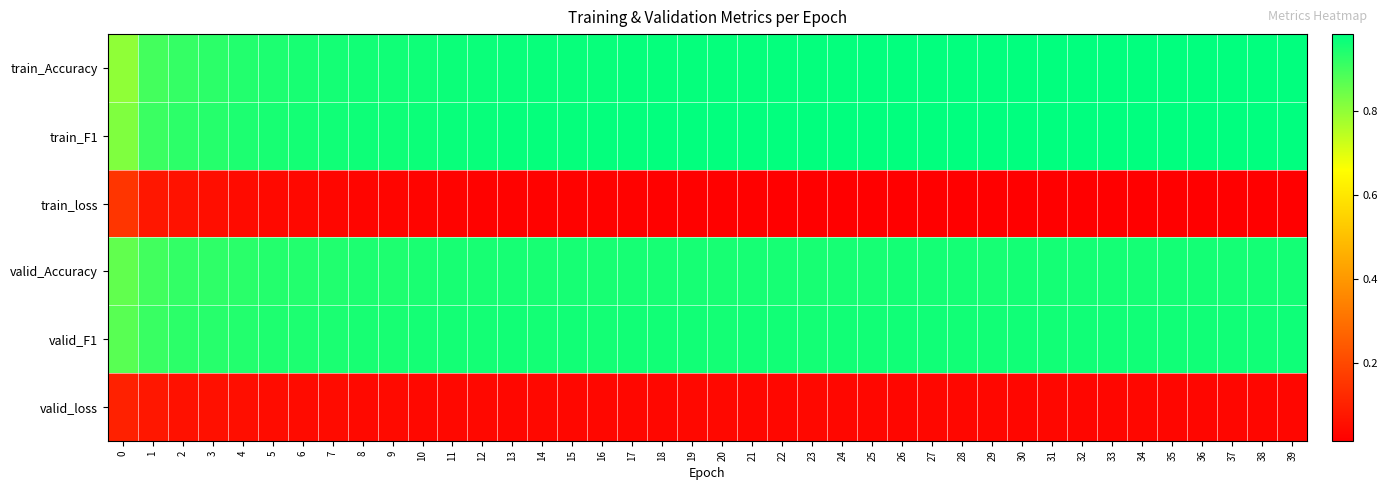

At which category is the sum across all series the highest?

39